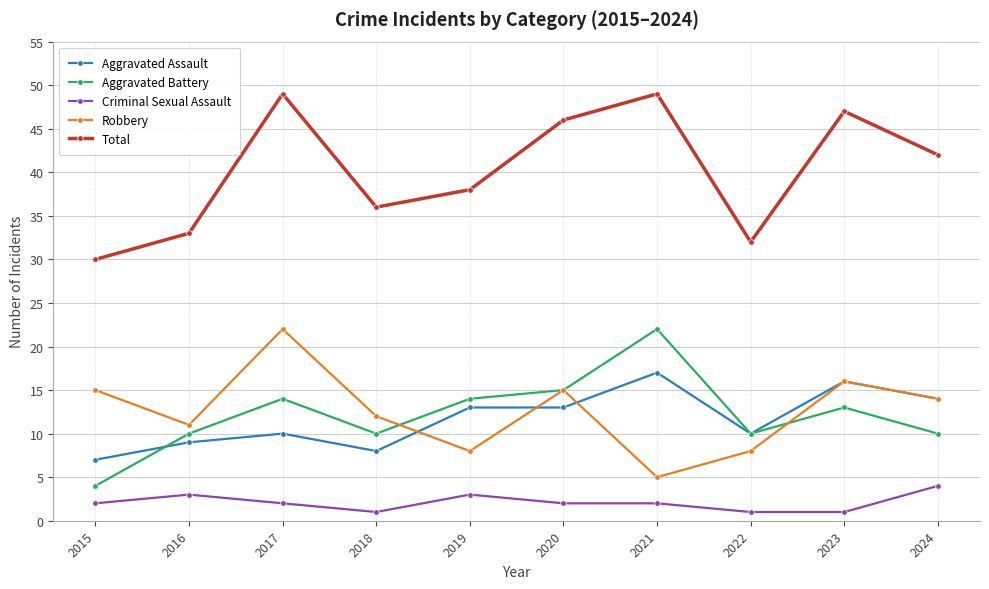

What is the difference between the second highest and minimum values in the Aggravated Battery series?

11